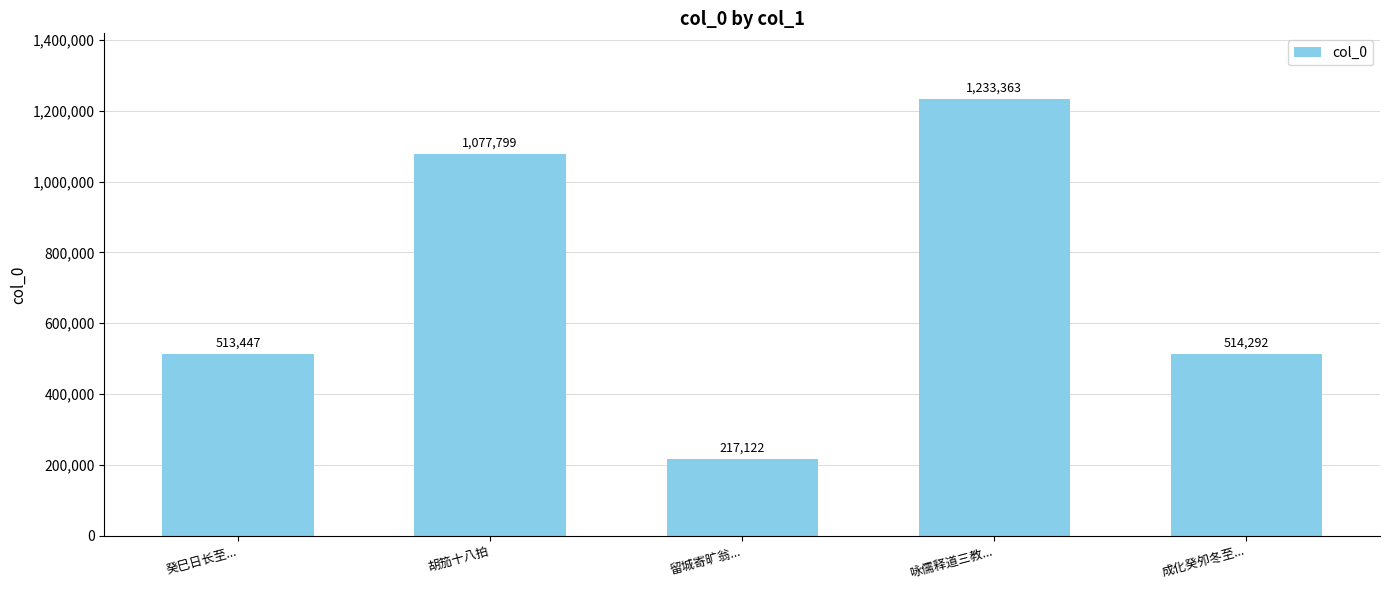

At which category does the chart reach its peak across all series?

咏儒释道三教...